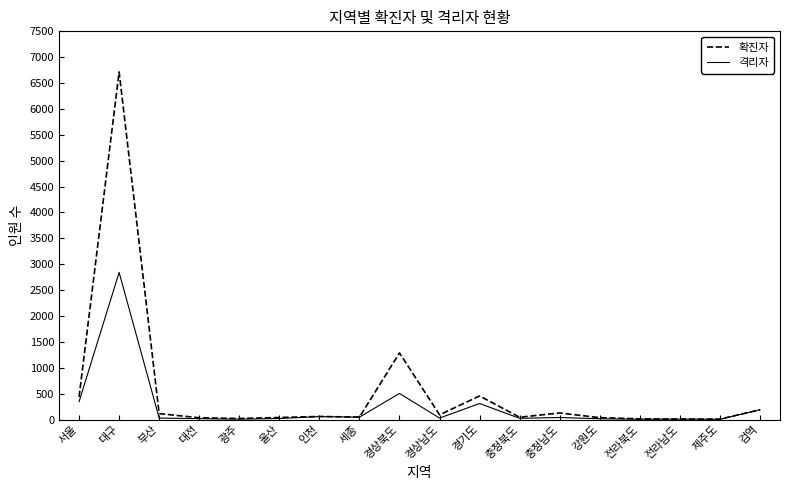

List the series in order of their overall mean, highest first.

확진자, 격리자